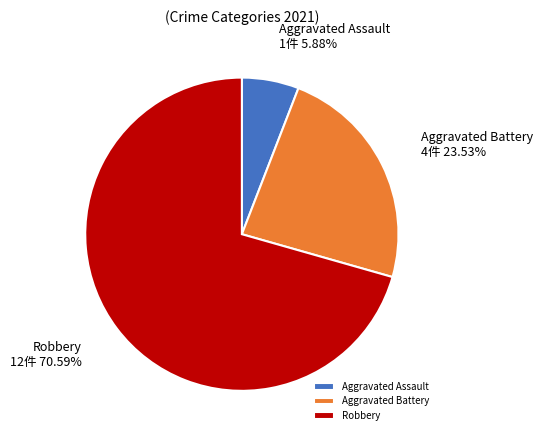

How many slices are in this pie chart?

3